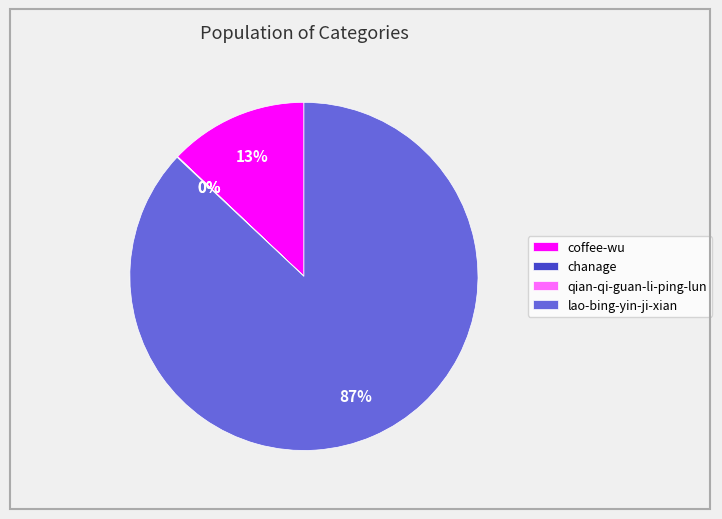

To the nearest percent, what is the difference between the largest and smallest slice percentages?

87%